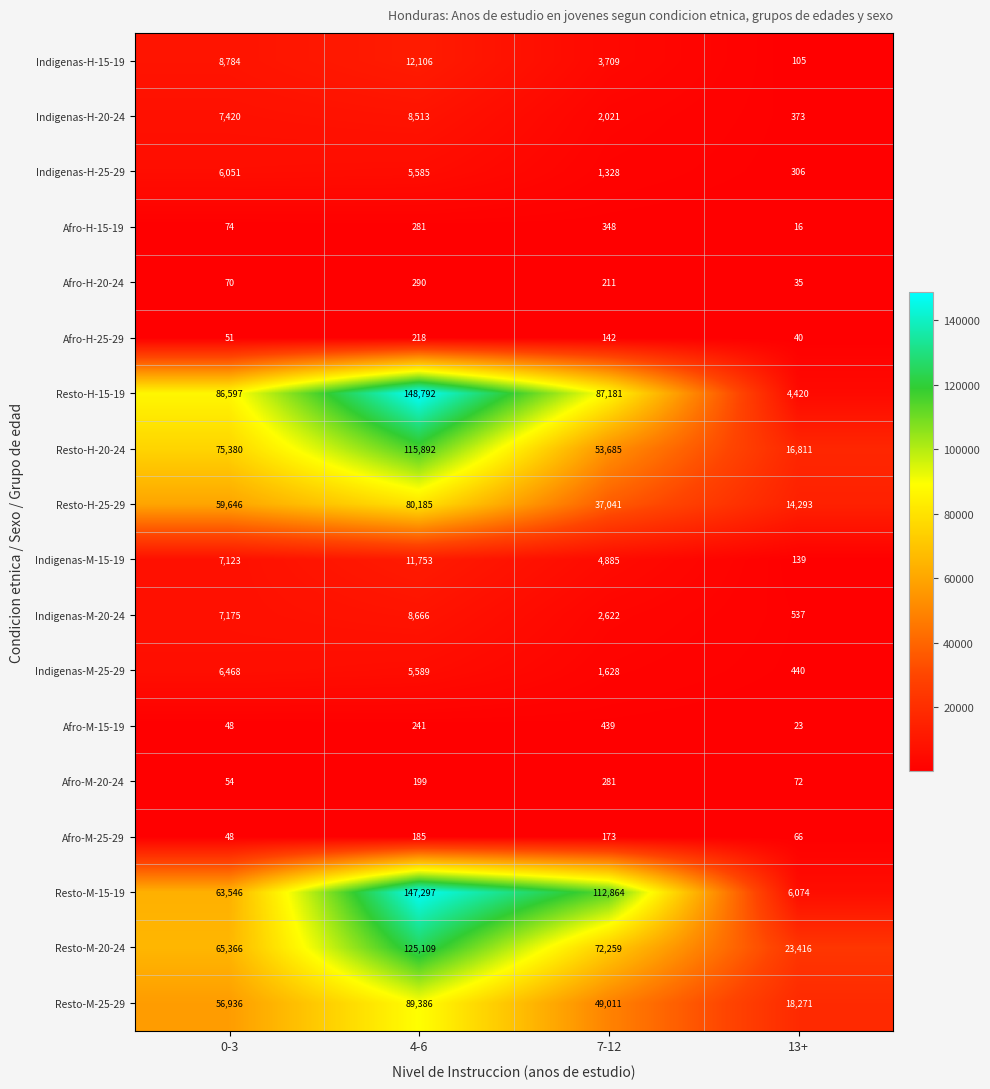

What is the approximate value of Indigenas-H-15-19 at 0-3, to the nearest 50?

8800